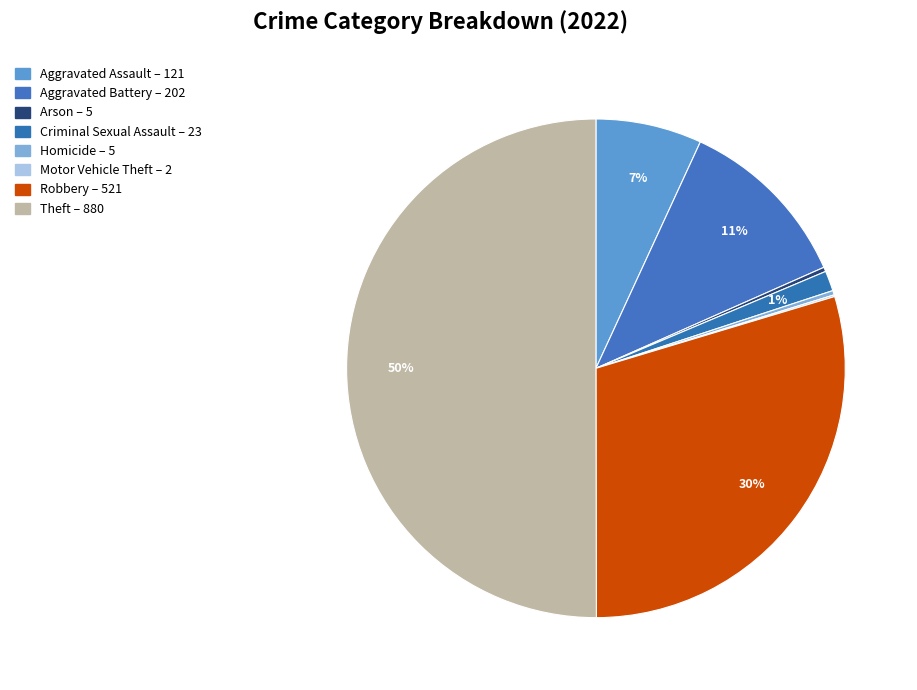

What is the majority slice?

Theft